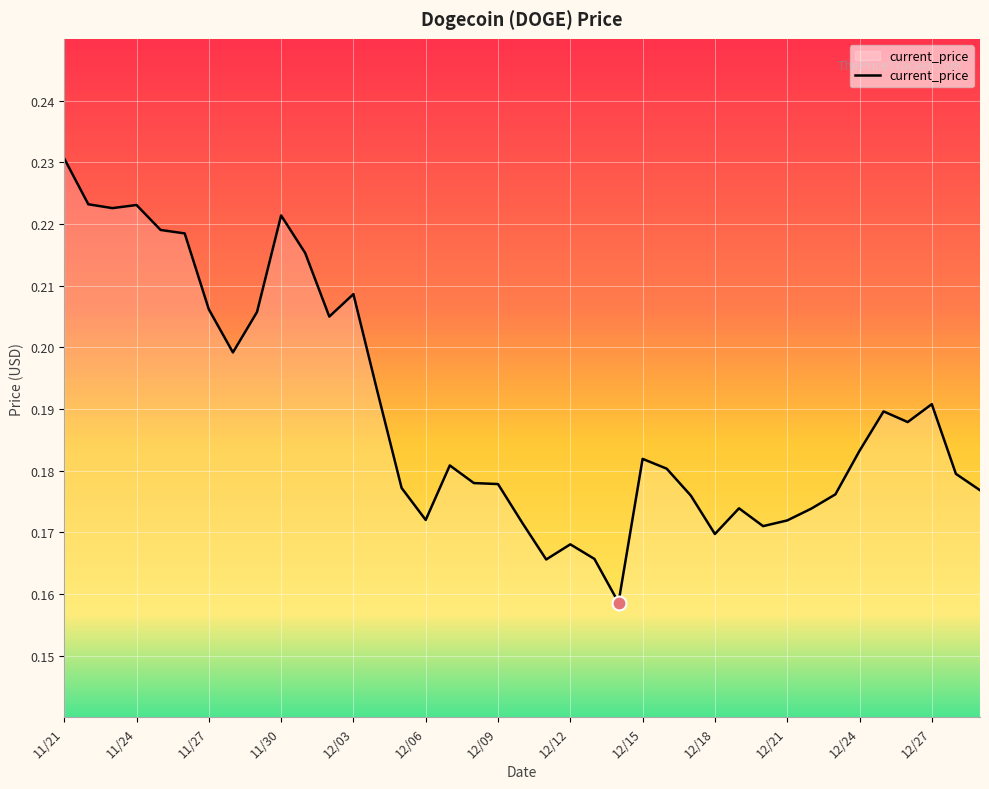

How many lines are shown in the chart?

1